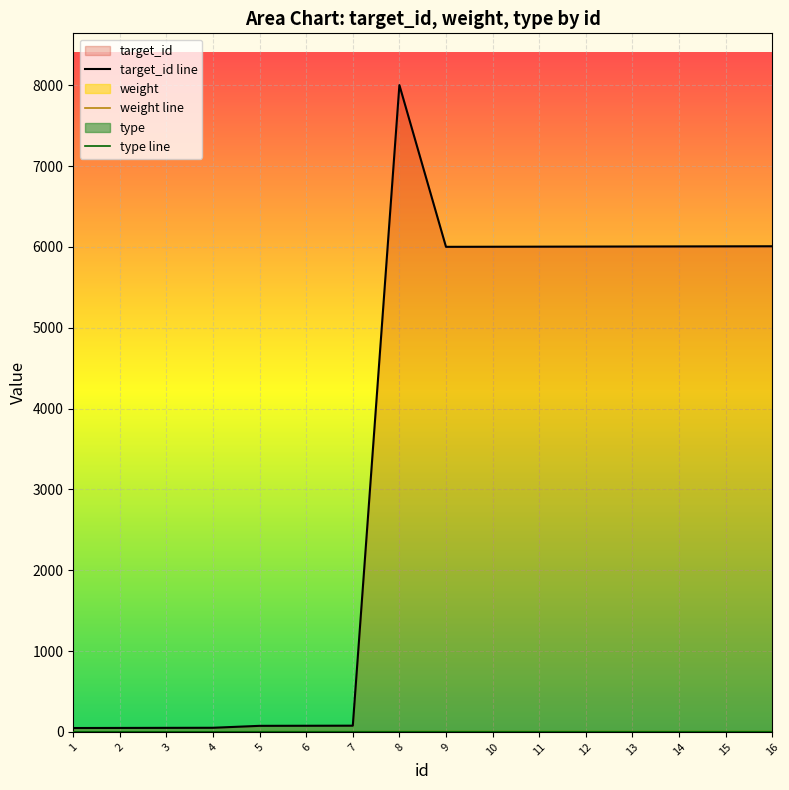

What is the total value across all series at 10?

6007